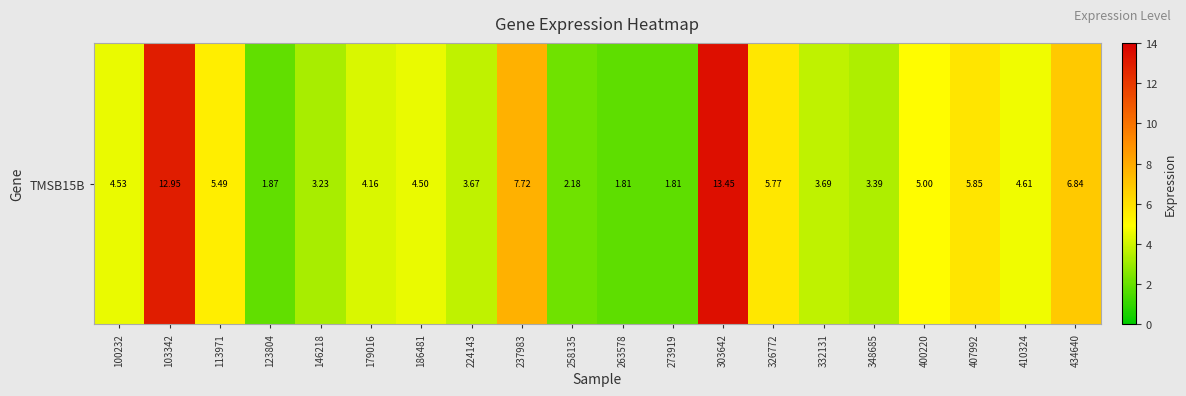

Which category has the lowest value across all series?

263578